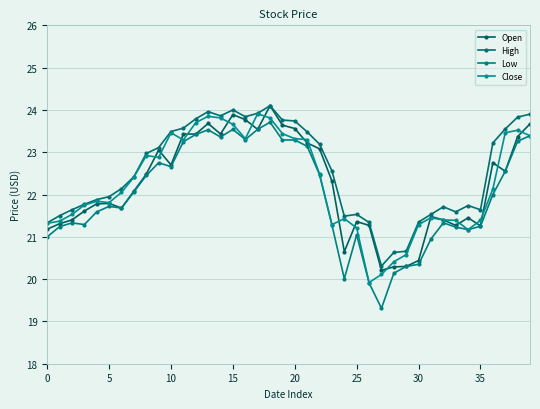

True or false: Close and Low intersect in this chart.

False